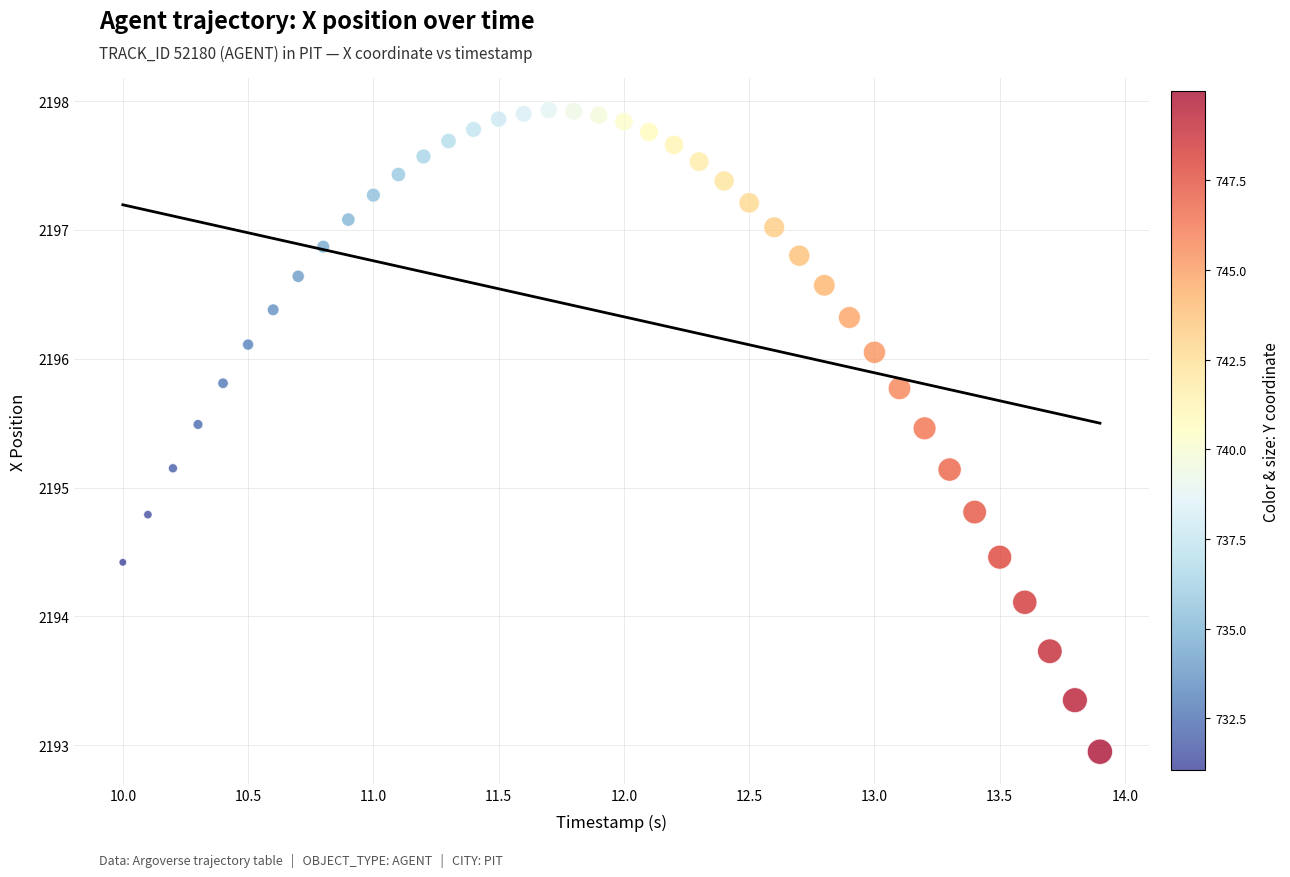

What is the range of Y values (max minus min)?

5.0